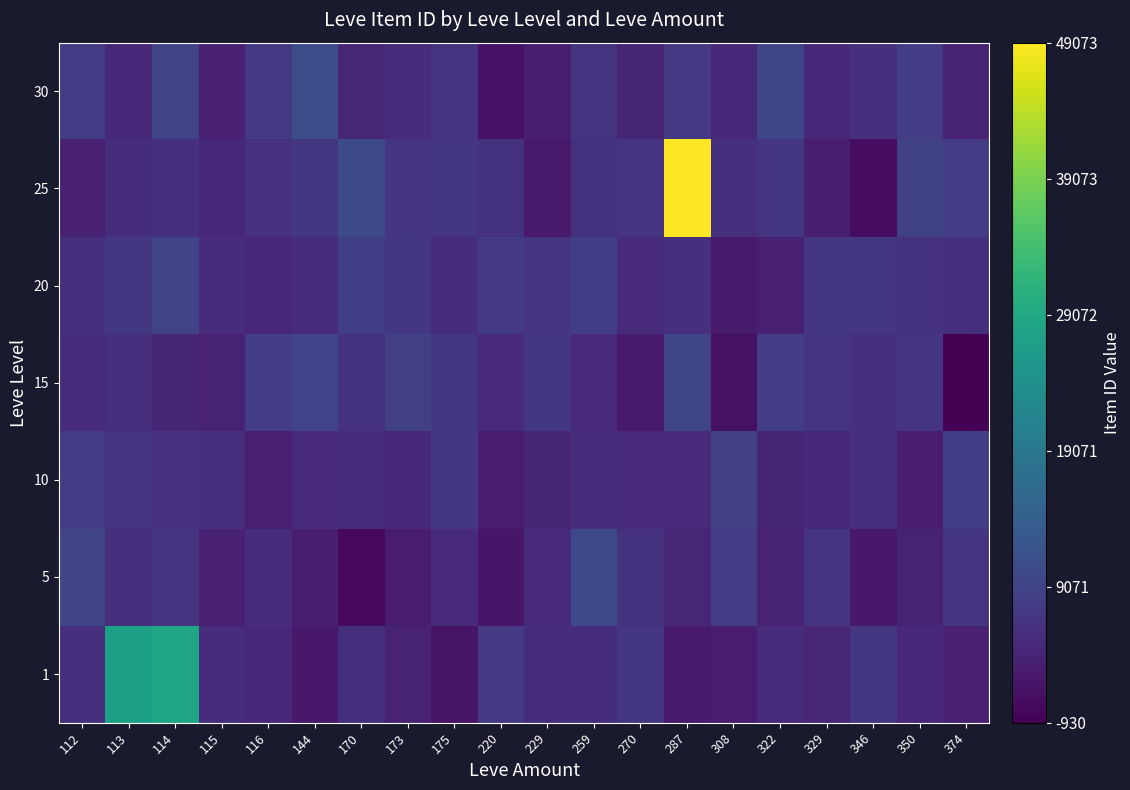

What is the smallest value displayed?

-930.1